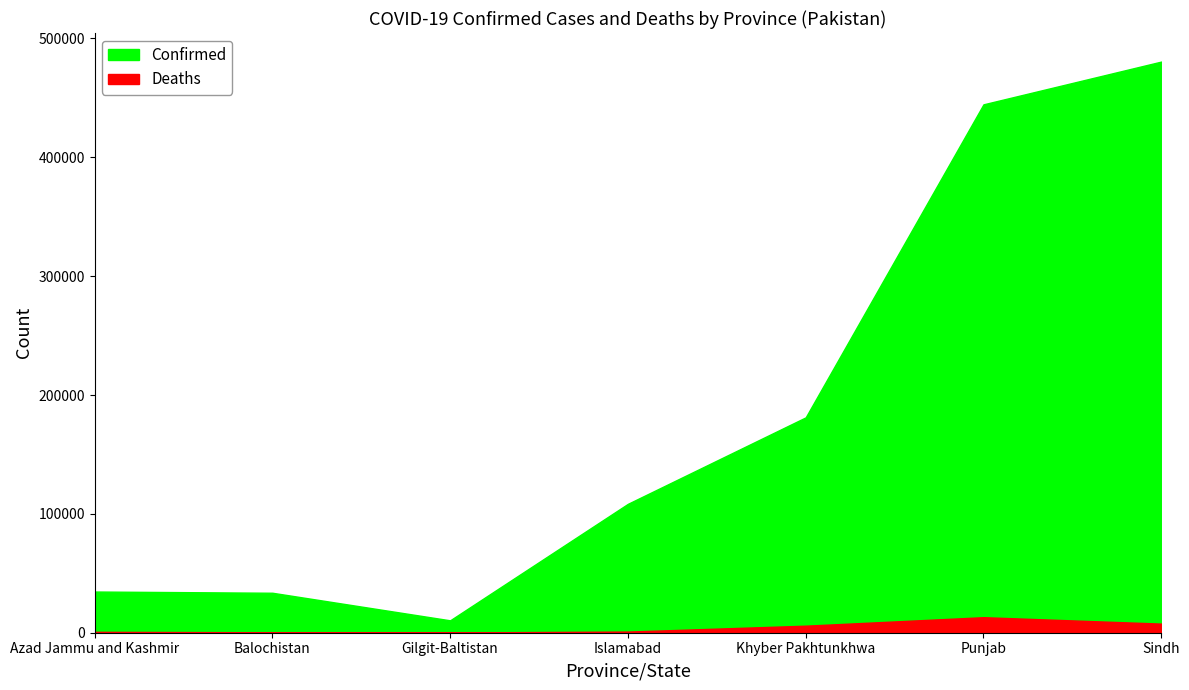

Which has a higher value, Sindh or Azad Jammu and Kashmir?

Sindh